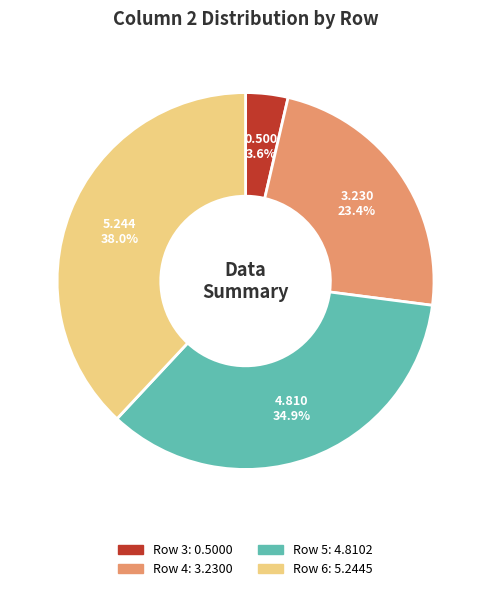

Is there a majority slice in this chart?

No